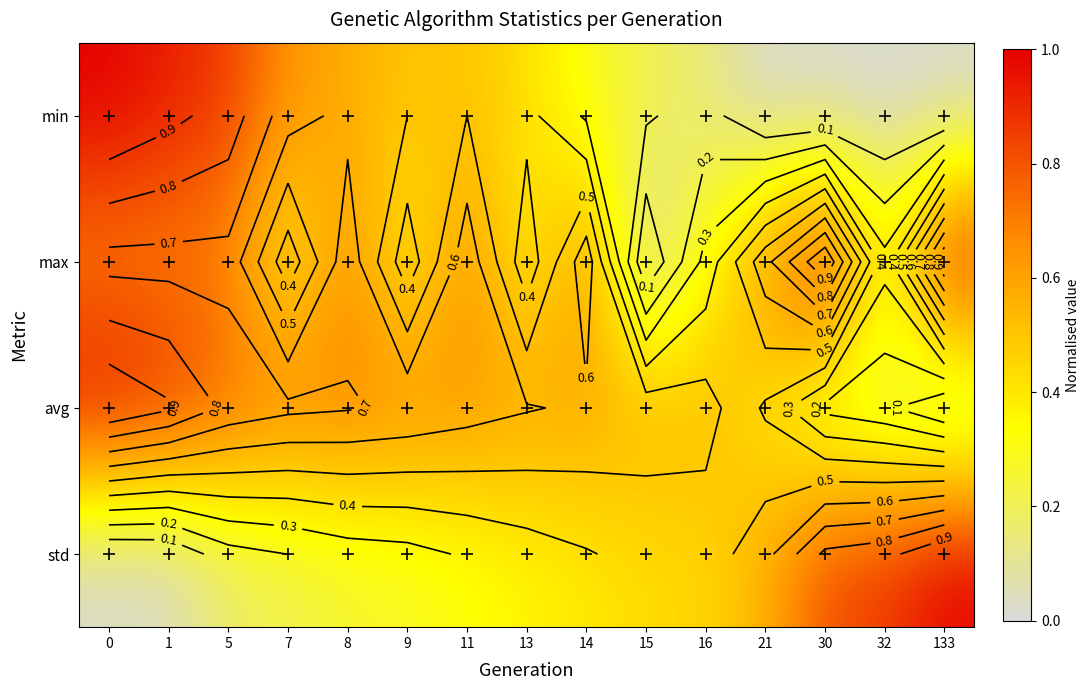

Is it true that max equals 0.7 at 1?

True